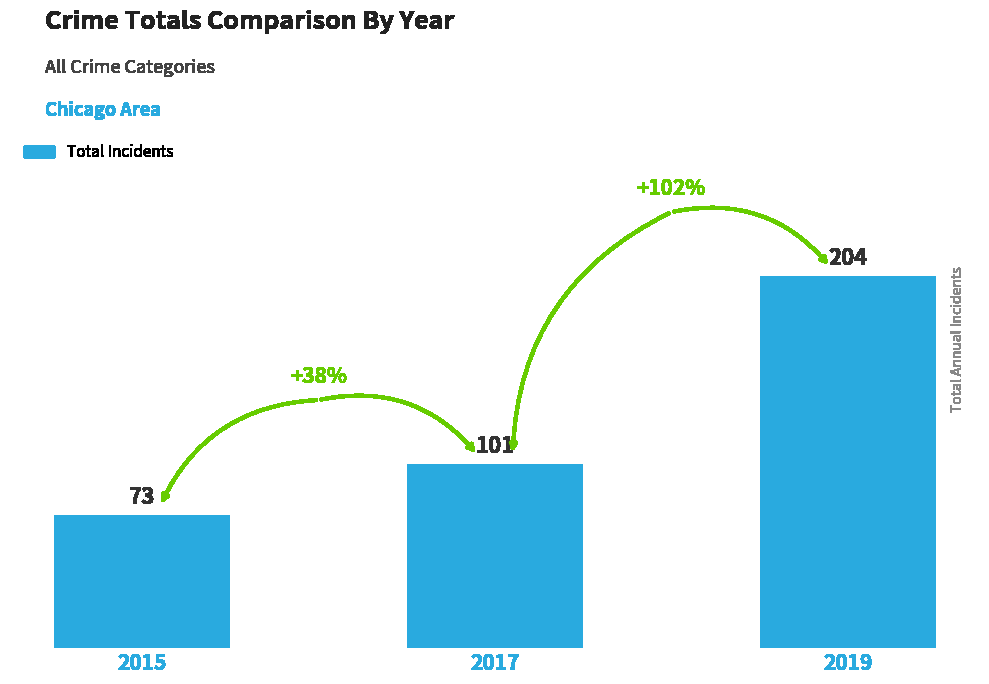

How many data points does each series have?

3